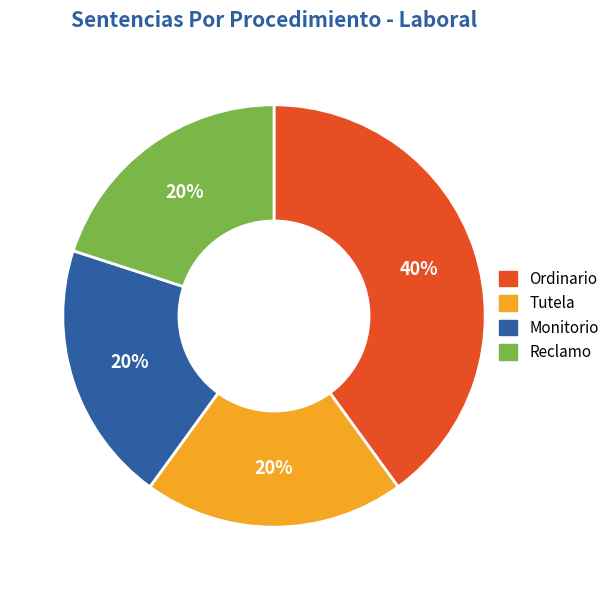

What is the ratio of the value at Ordinario to the value at Reclamo?

2.0